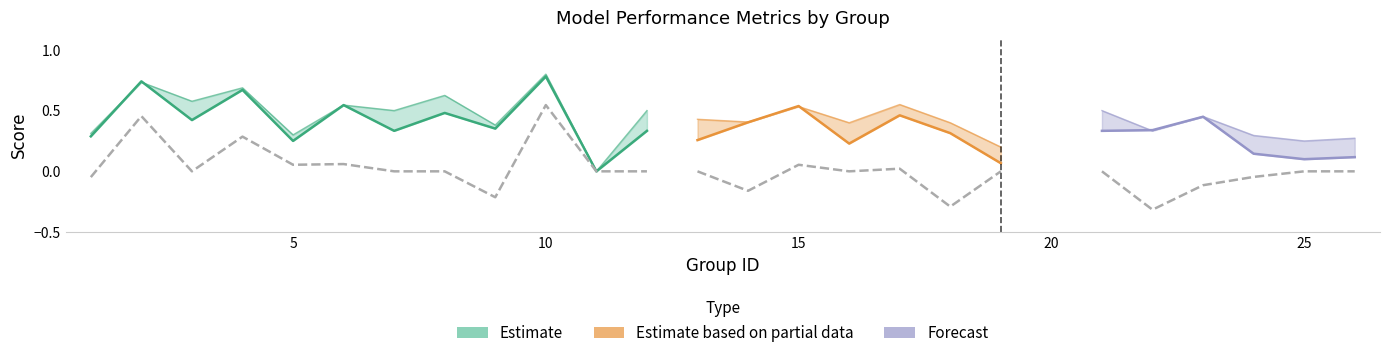

What is the value of the f1 point at the 10th from the left?

0.8